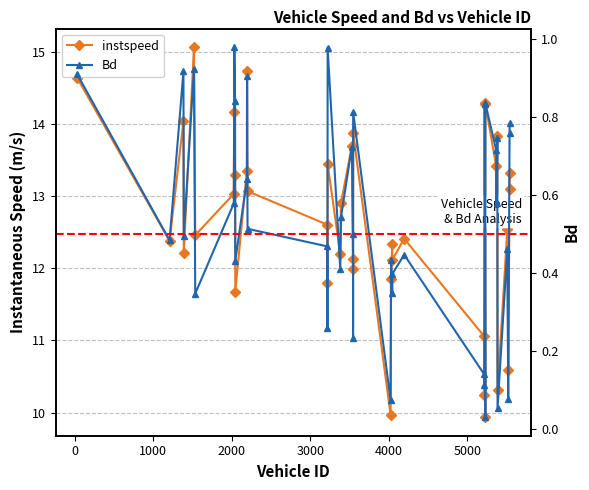

In instspeed, how many points are lower than both neighbors (excluding endpoints)?

14